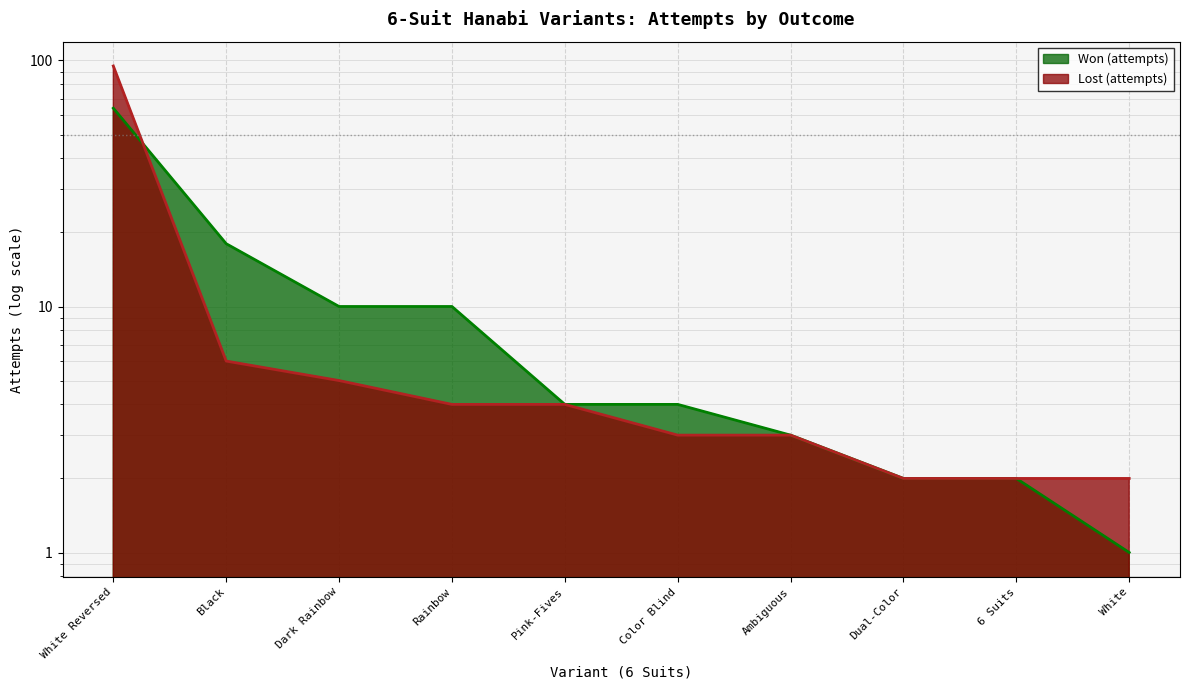

True or false: Won (attempts) has more than 0 points higher than both neighbors.

False